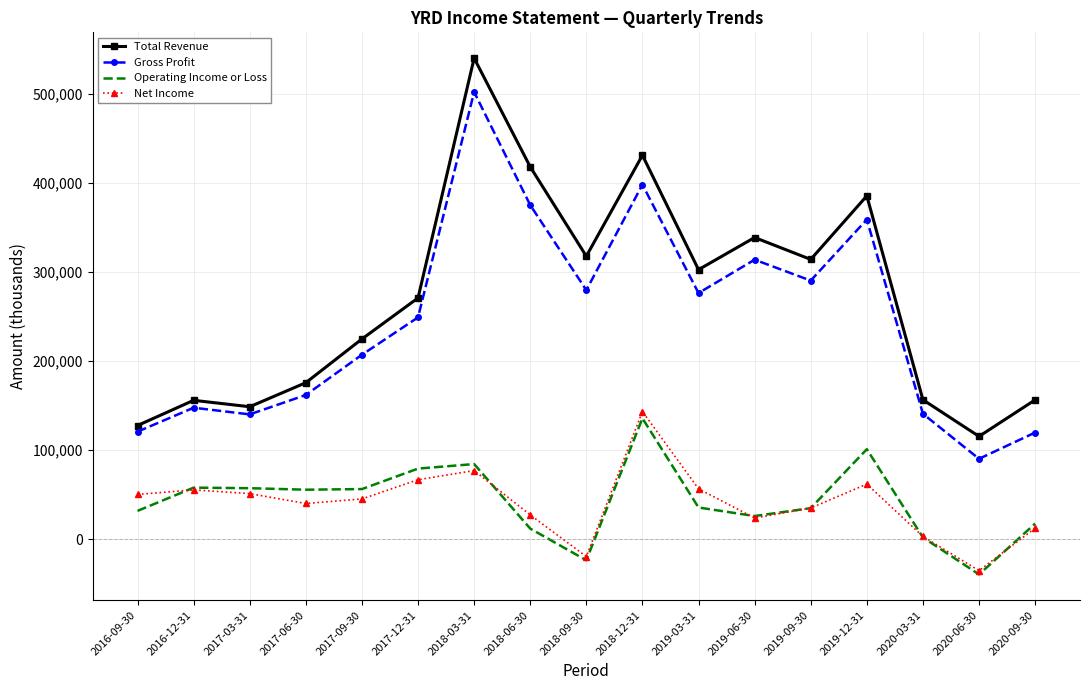

Between 2017-12-31 and 2019-06-30, which series saw the biggest shift?

Total Revenue